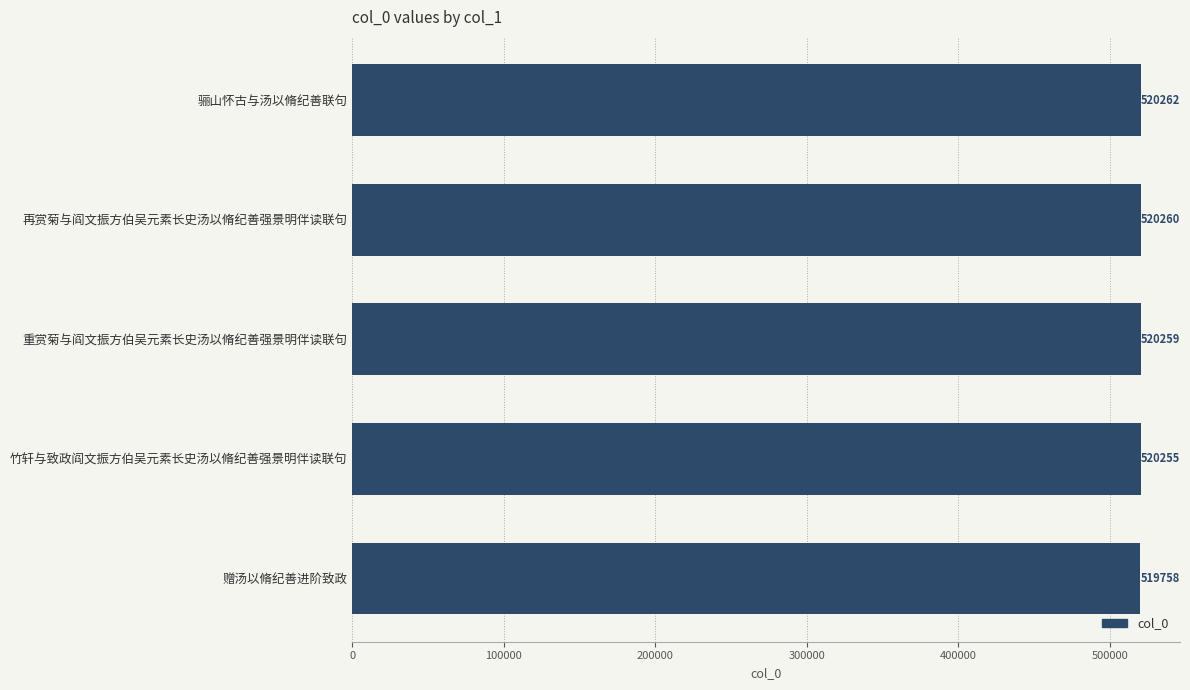

At which label is the value closest to 520010?

竹轩与致政阎文振方伯吴元素长史汤以脩纪善强景明伴读联句